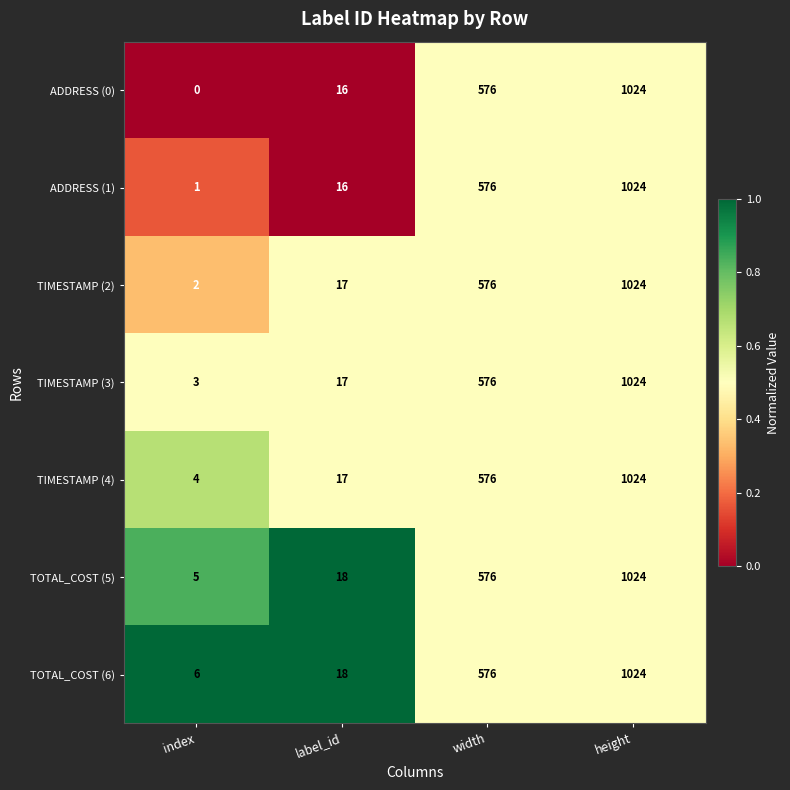

What is the sum of the TOTAL_COST (5) values at label_id and index?

23